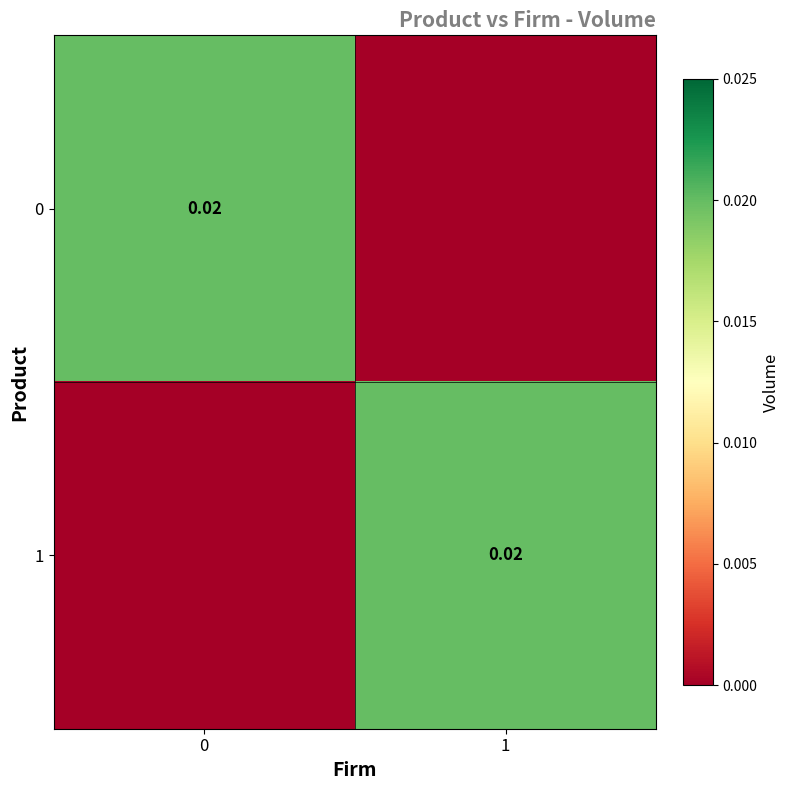

List the labels in order of 0 value, smallest first.

1, 0